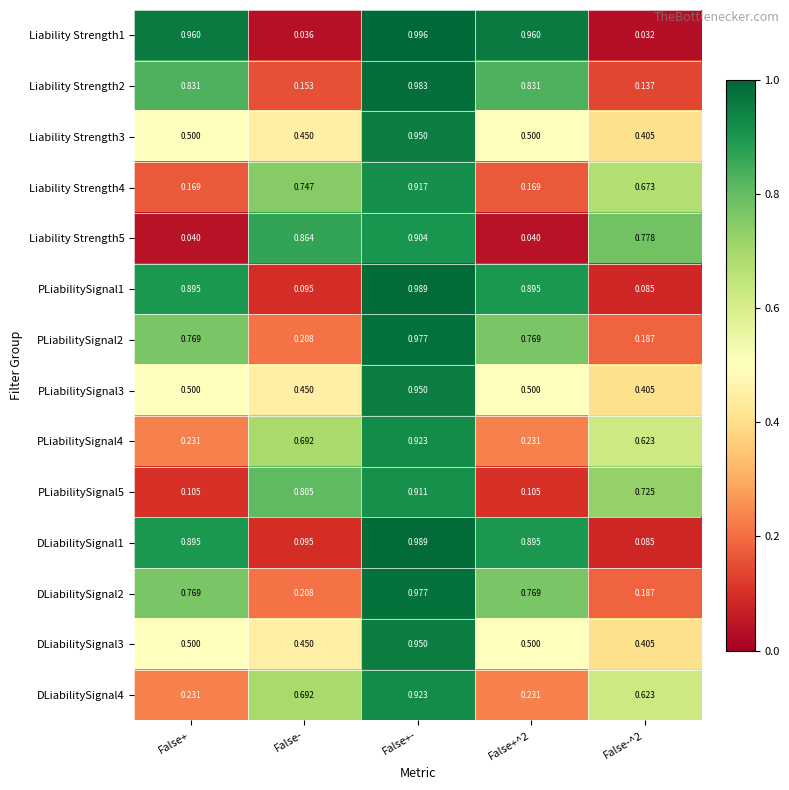

At how many categories does at least one series exceed 0?

5